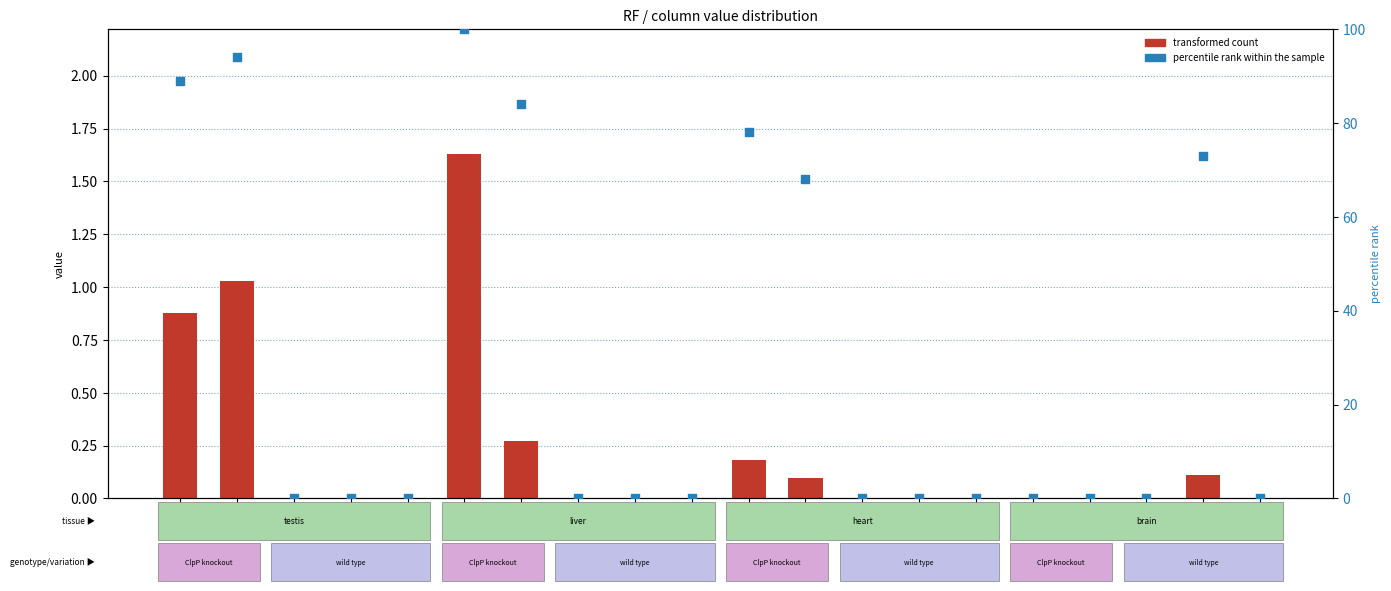

What are all the series names shown in the legend?

transformed count, percentile rank within the sample